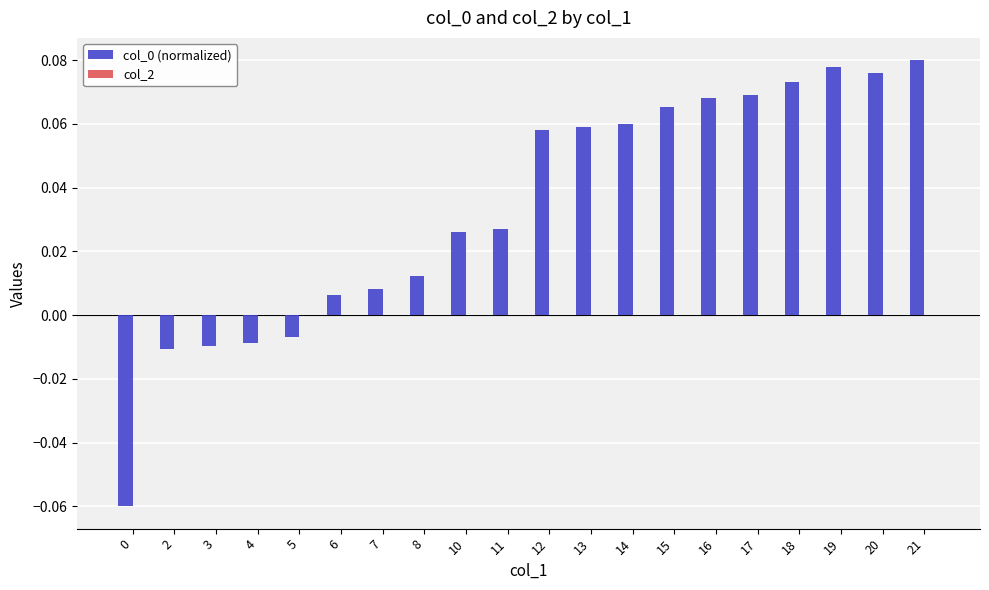

Between 18 and 7, which is larger?

18